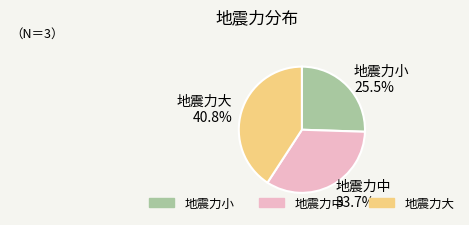

Rank the categories by value from highest to lowest.

地震力大, 地震力中, 地震力小